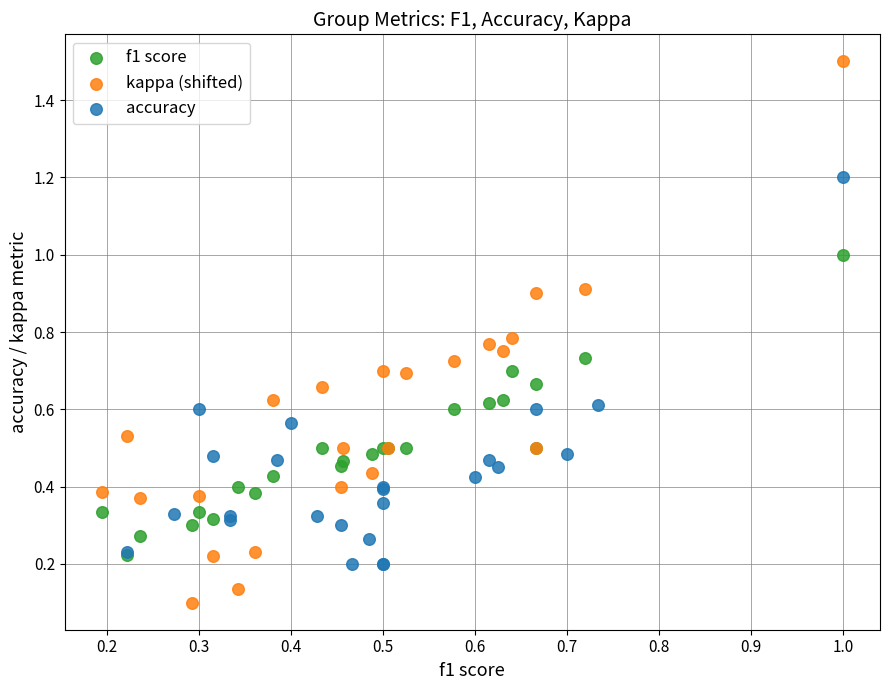

Which series has the largest Y range (max minus min)?

kappa (shifted)